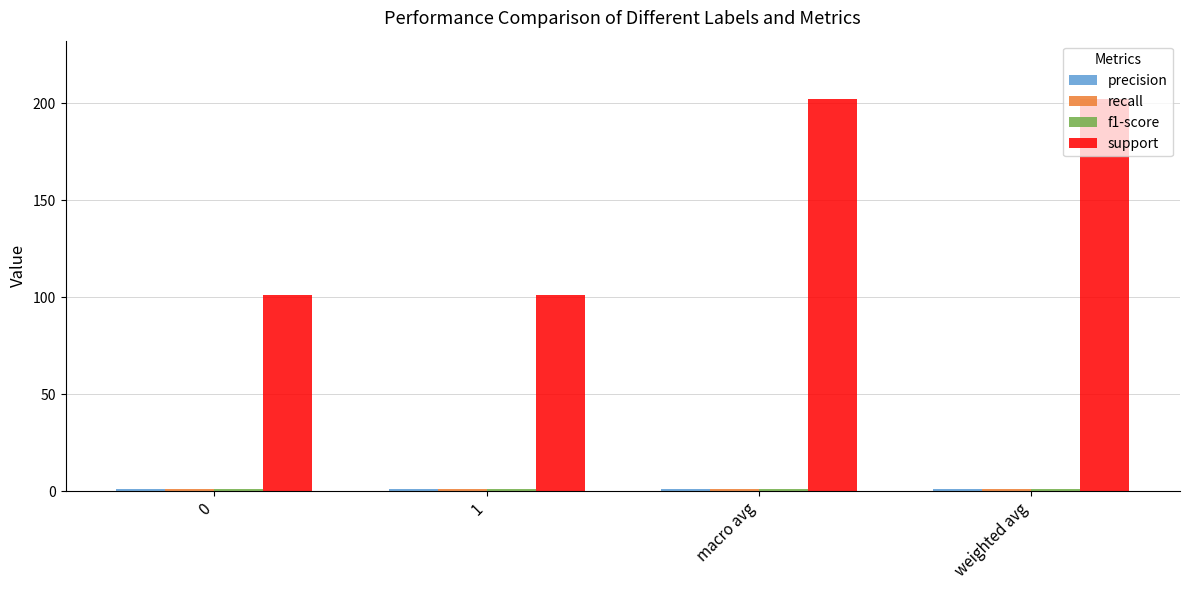

What is the label of the 3rd bar from the left?

macro avg